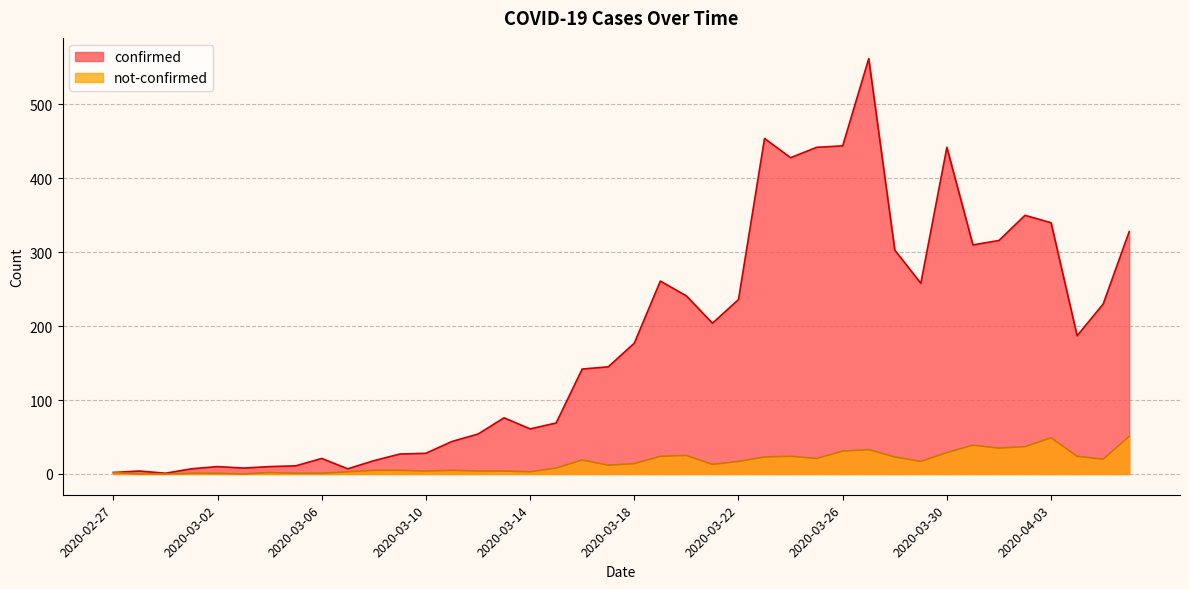

What is the label of the 18th point from the right?

2020-03-20